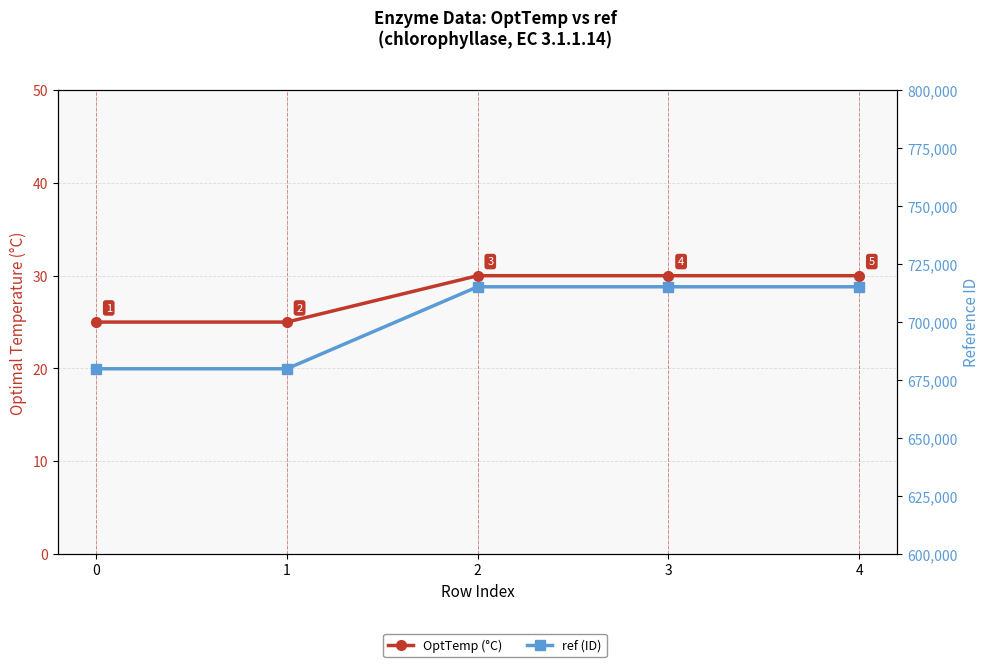

Rank the series at 3 from highest to lowest value.

ref (ID), OptTemp (°C)